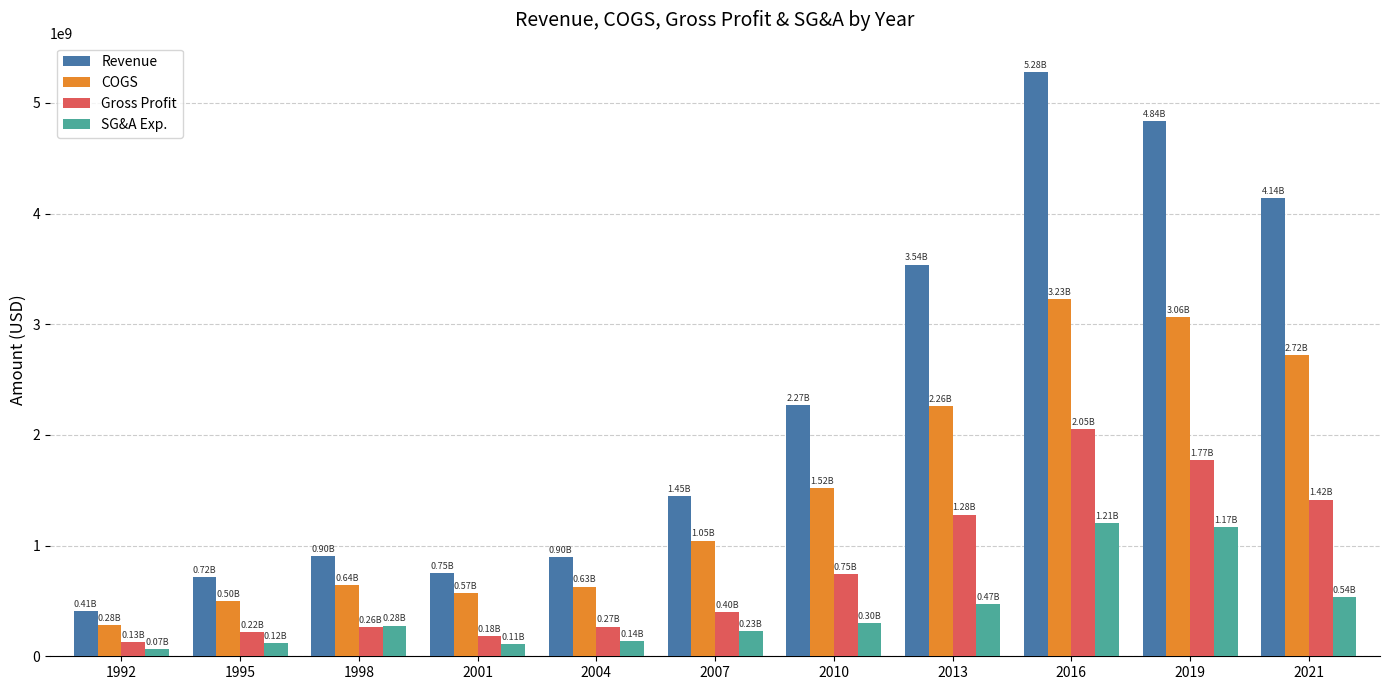

What is the average value of the SG&A Exp. series?

419778909